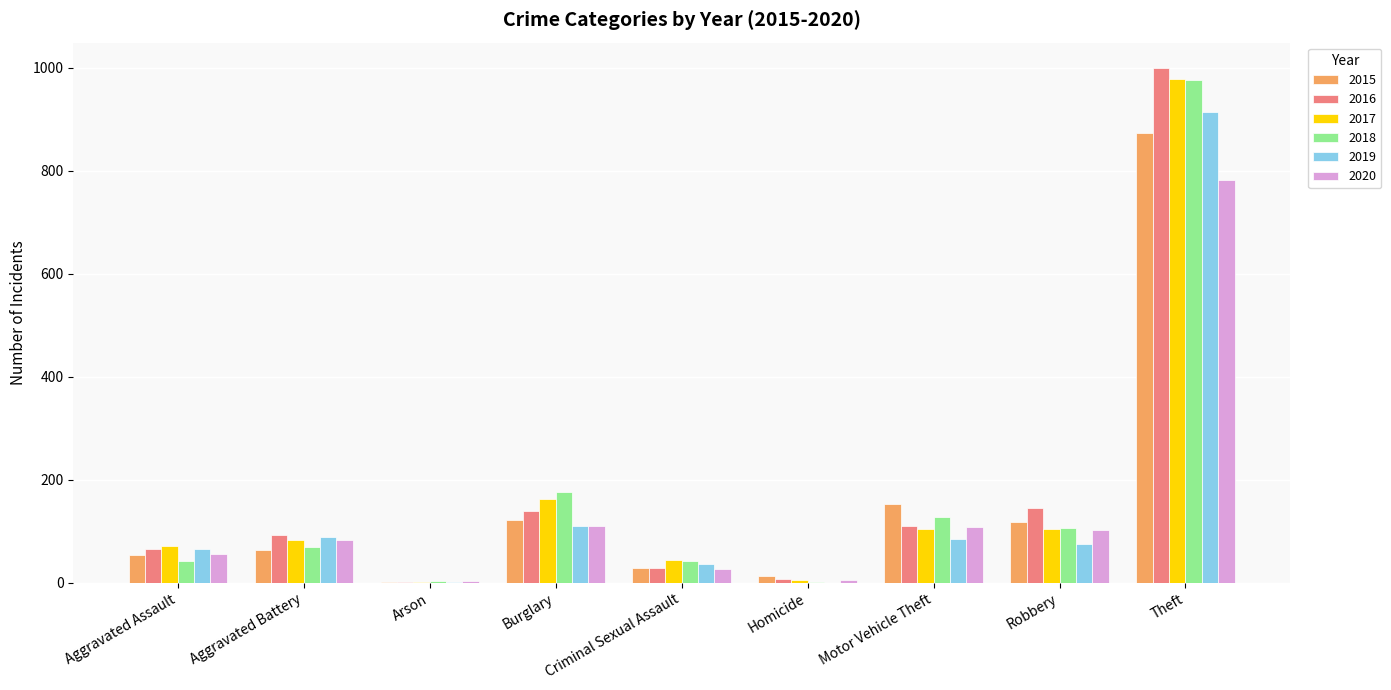

At which category is the sum across all series the highest?

Theft